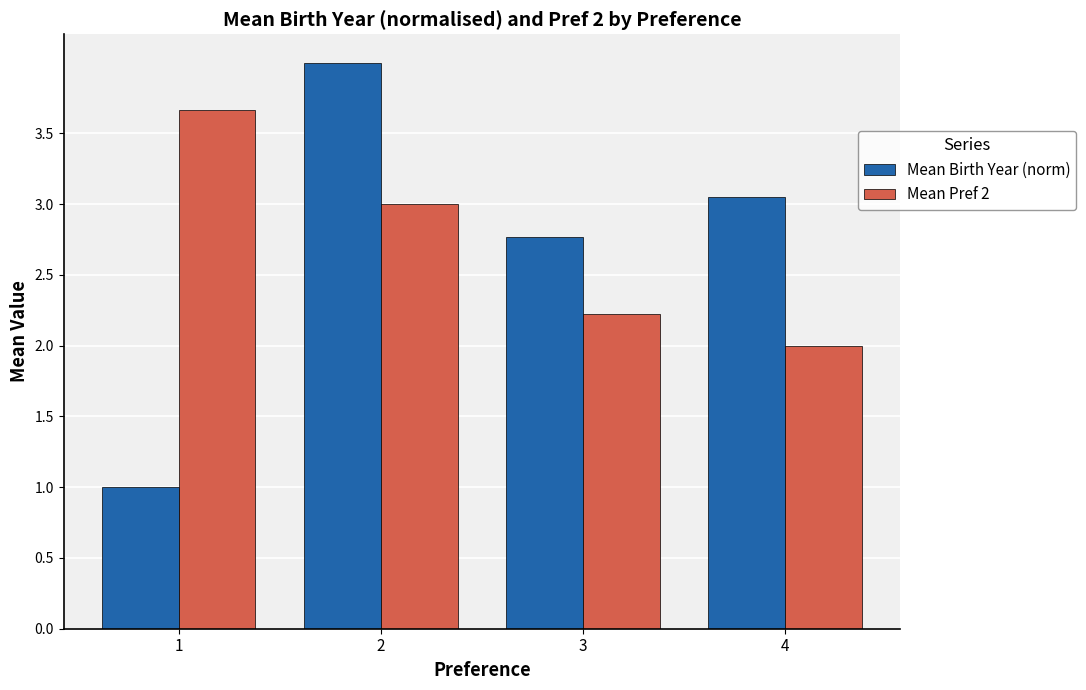

At which label is Mean Birth Year (norm) closest to 2?

3